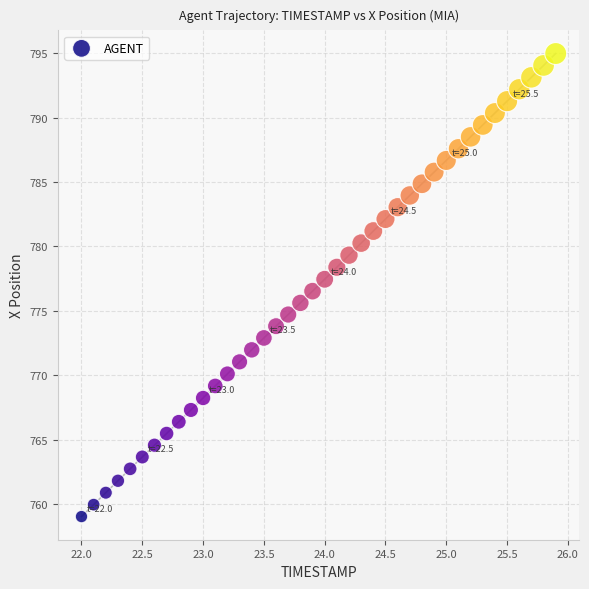

What is the range of X values (max minus min)?

3.9